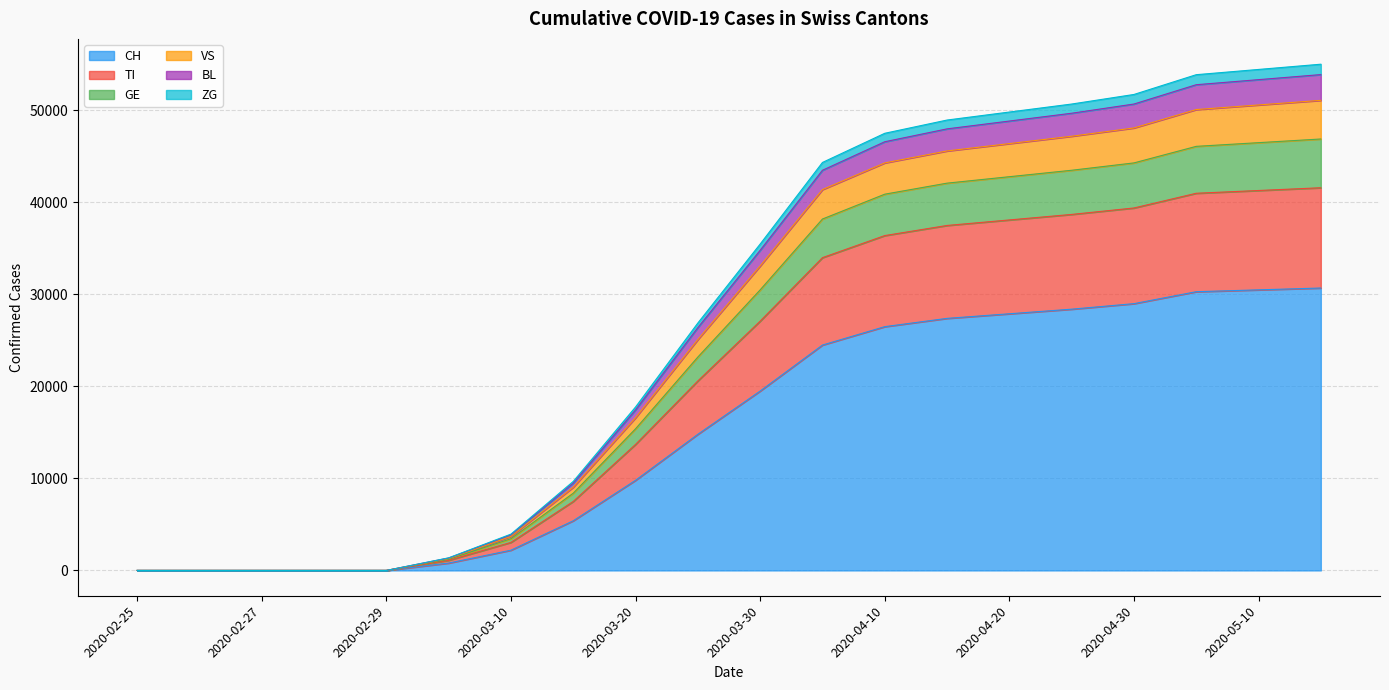

Rank the categories by ZG value from highest to lowest.

2020-05-15, 2020-05-10, 2020-05-05, 2020-04-30, 2020-04-25, 2020-04-20, 2020-04-15, 2020-04-10, 2020-04-05, 2020-03-30, 2020-03-25, 2020-03-20, 2020-03-15, 2020-03-10, 2020-03-05, 2020-02-25, 2020-02-26, 2020-02-27, 2020-02-28, 2020-02-29